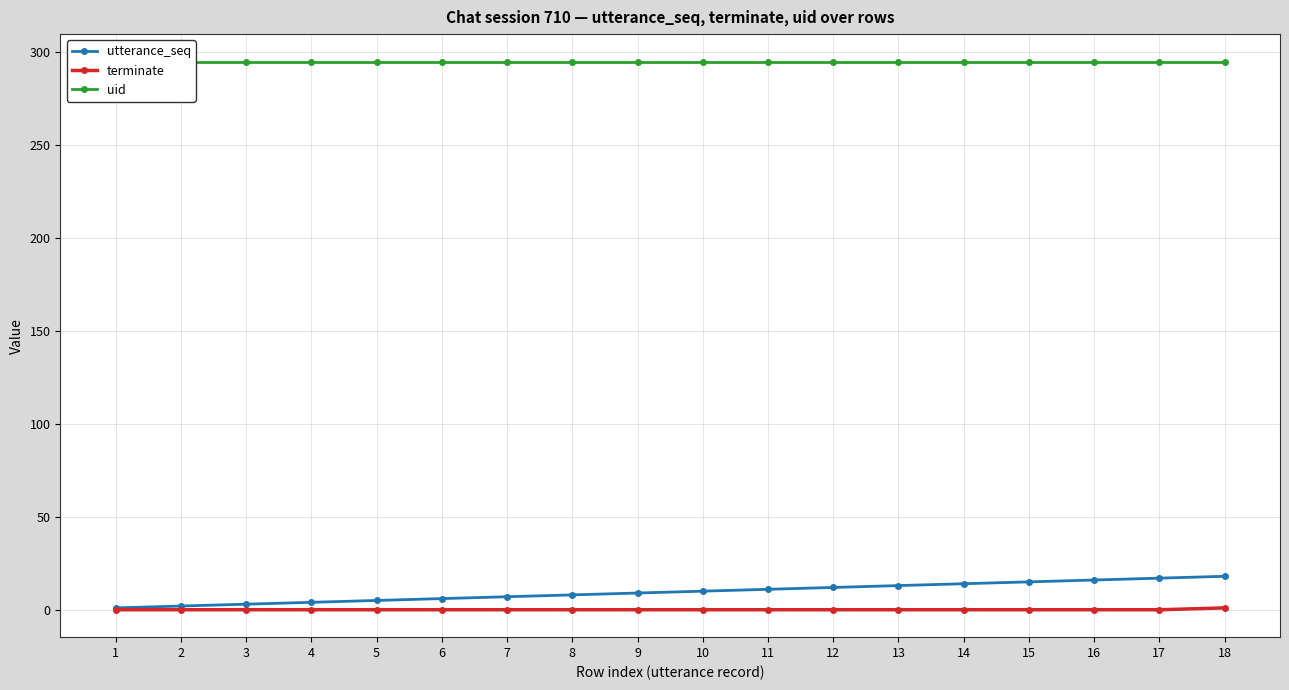

What is the value of the utterance_seq point at the 11th from the left?

11